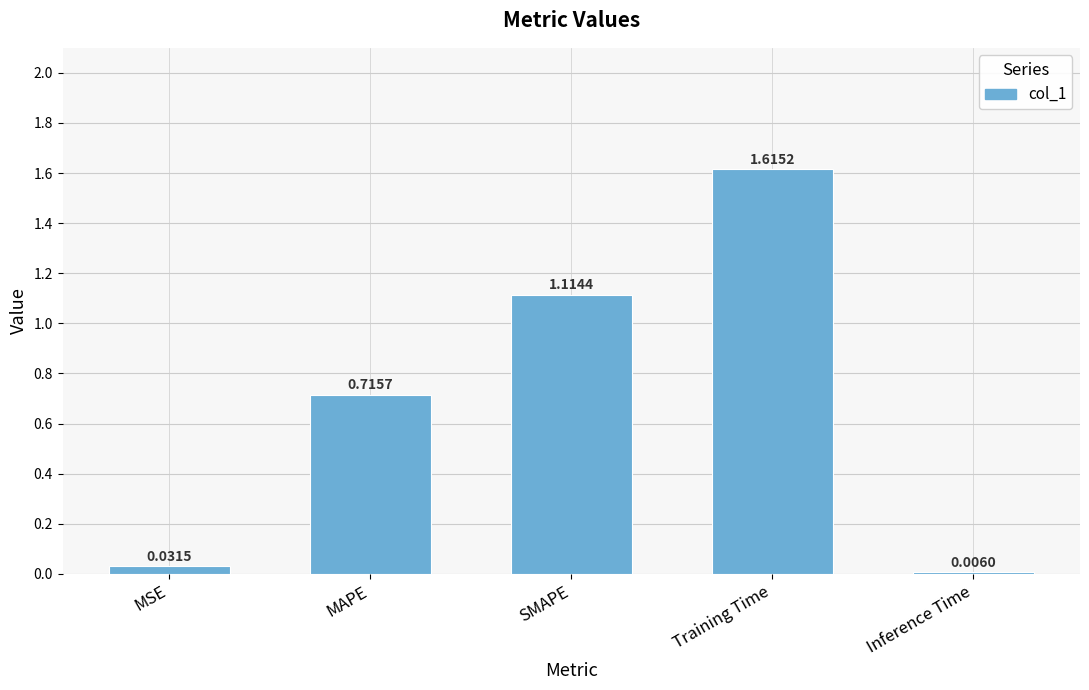

What is the sum of all values?

3.5